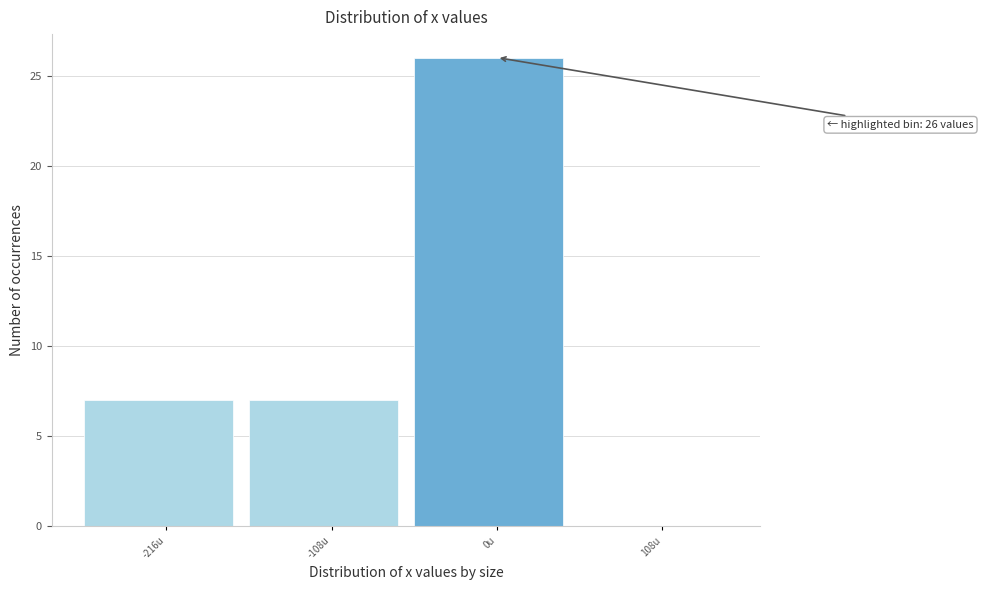

Reading left to right, transcribe all the data shown in this chart.

-216u=7	-108u=7	0u=26	108u=0